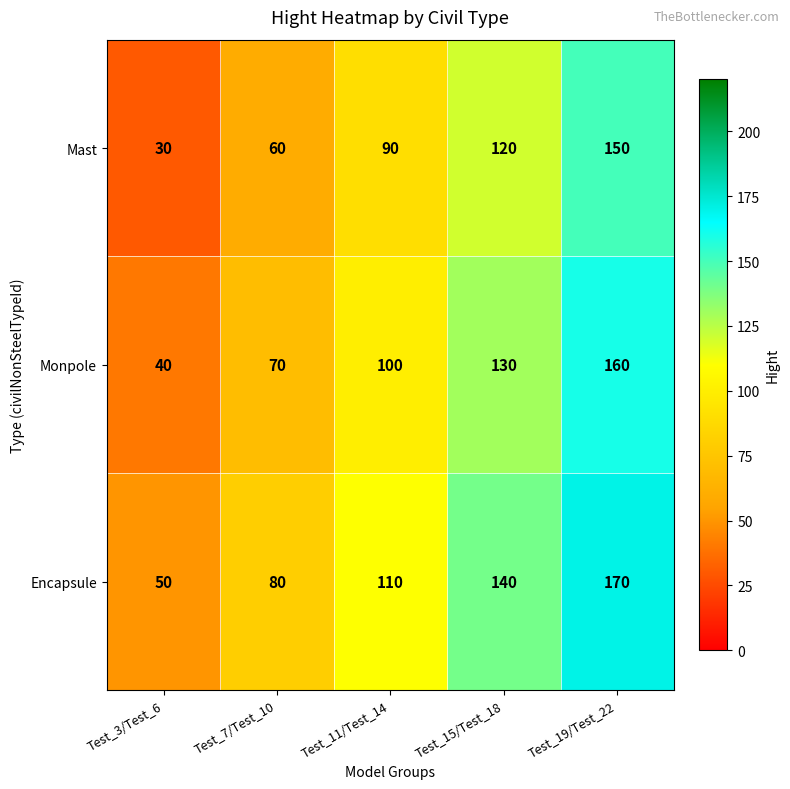

Is it true that Mast equals 120 at Test_15/Test_18?

True